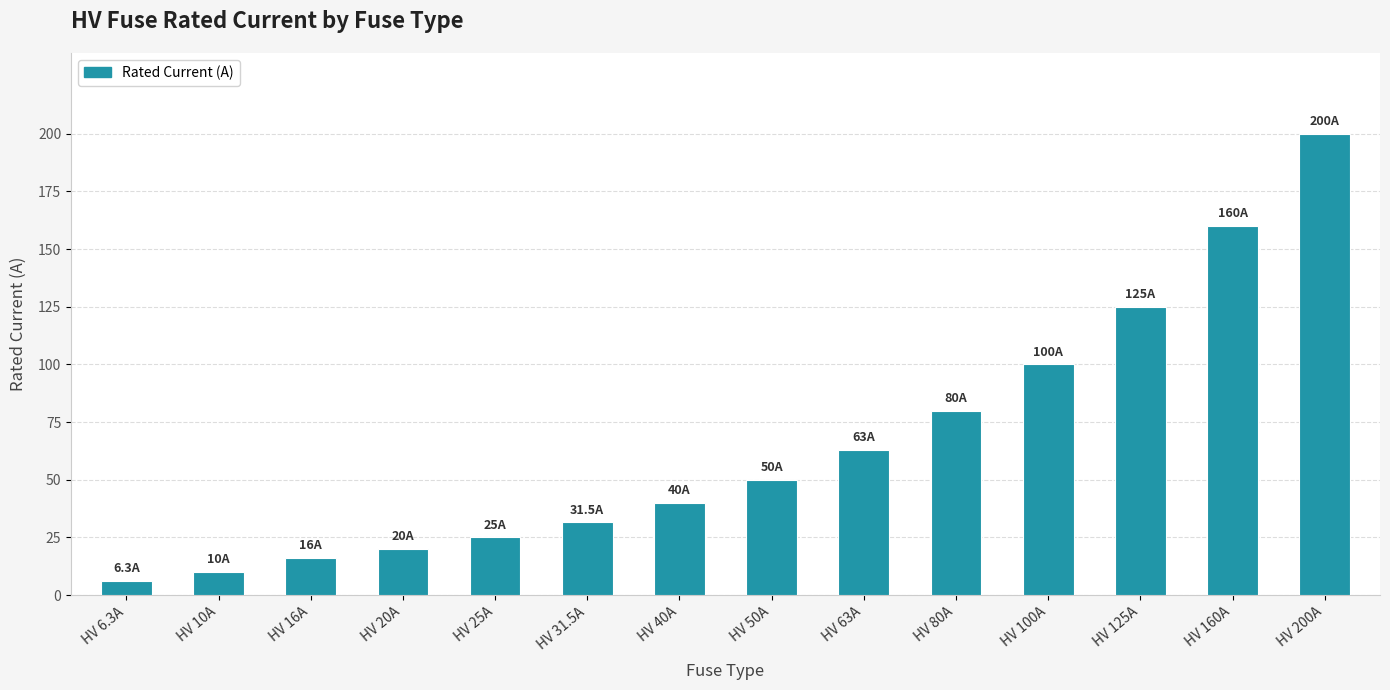

What is the average value?

66.2